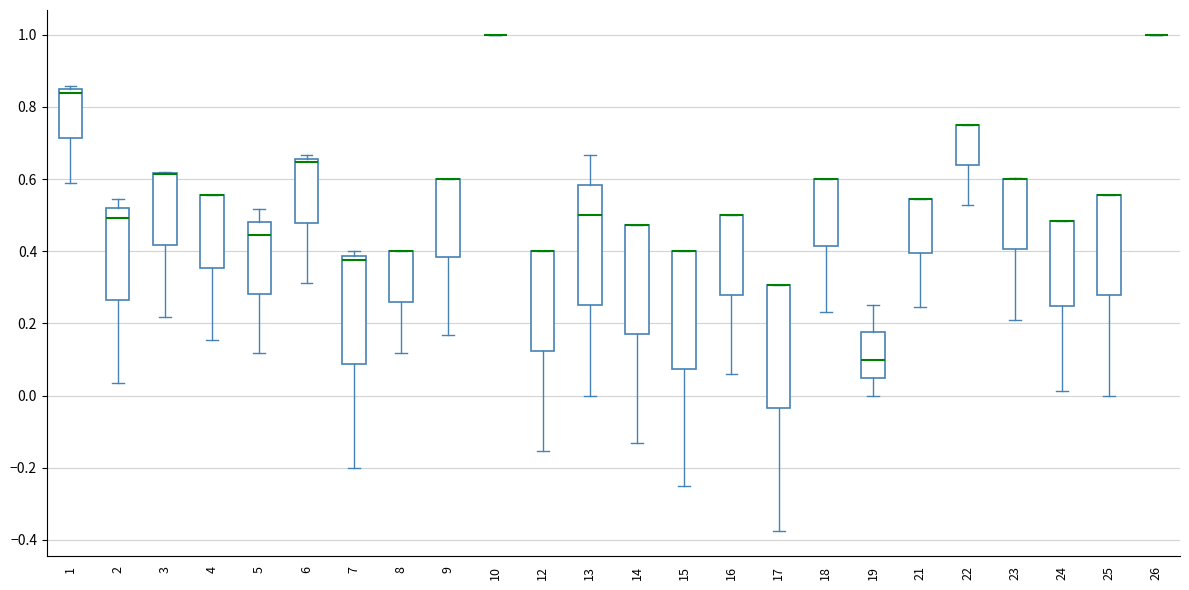

Where is the upper edge of the box at x = 22 on the y-axis? The values are not printed on the chart, so give them approximately, as read against the axis.

0.76